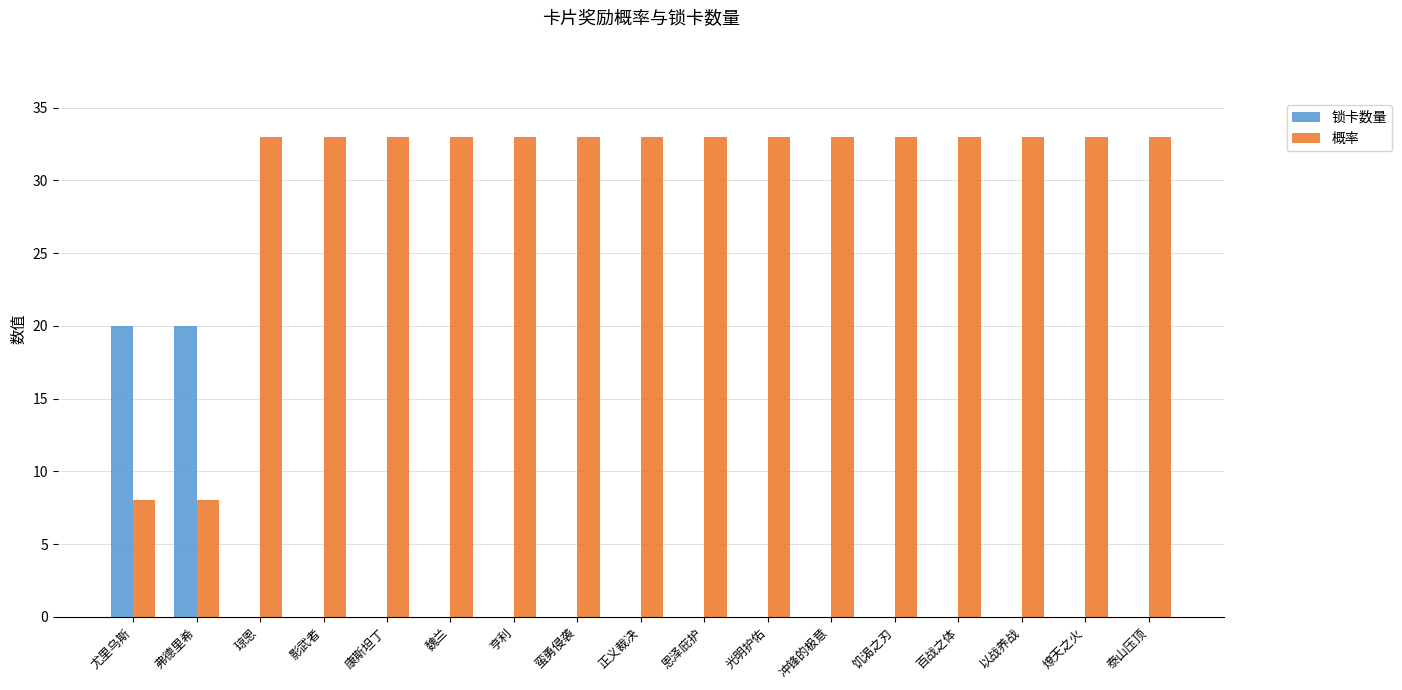

The value of 锁卡数量 at 光明护佑 is -9. True or false?

False